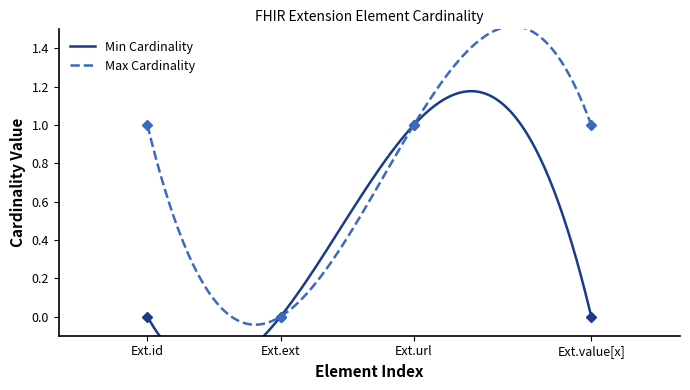

Which category has the highest value in the Max Cardinality series?

Ext.id